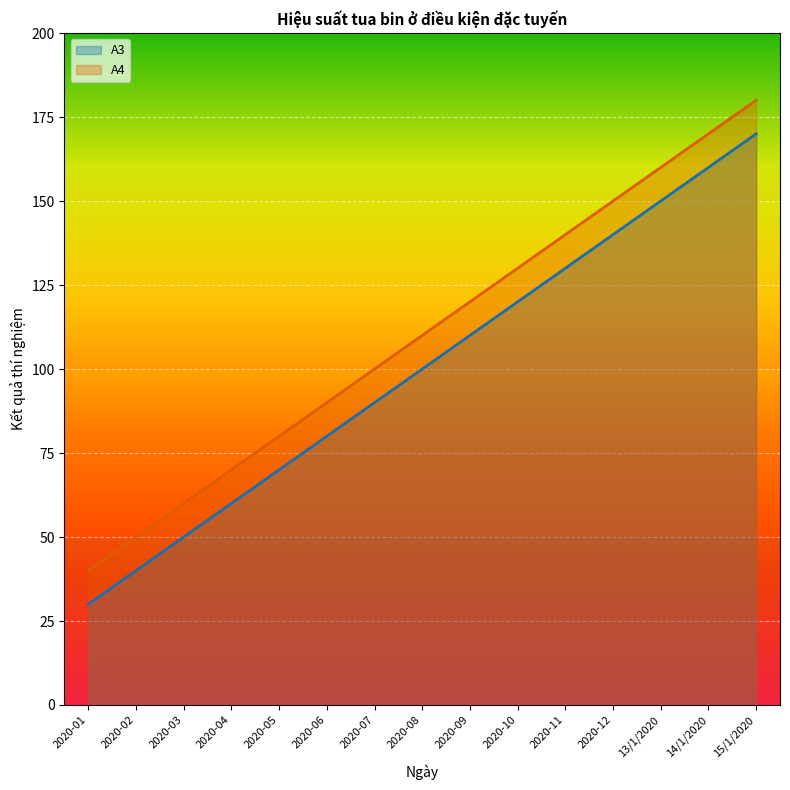

What is the difference between the maximum and second lowest values in the A3 series?

130